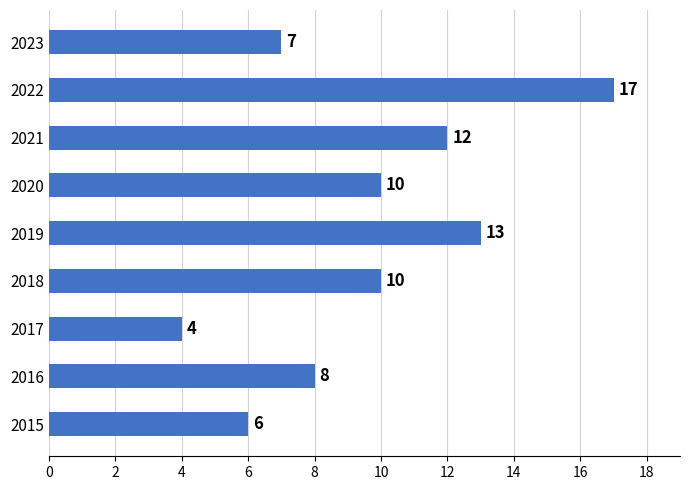

What value does the data have at 2021, to the nearest 5?

10